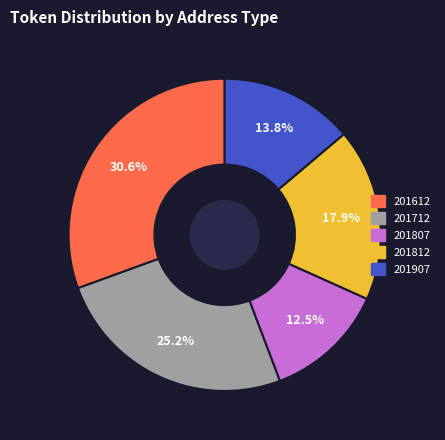

To the nearest percent, what is the average slice percentage?

20%